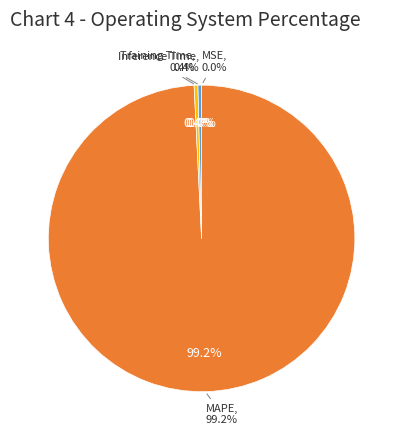

Count the number of slices in the pie.

5